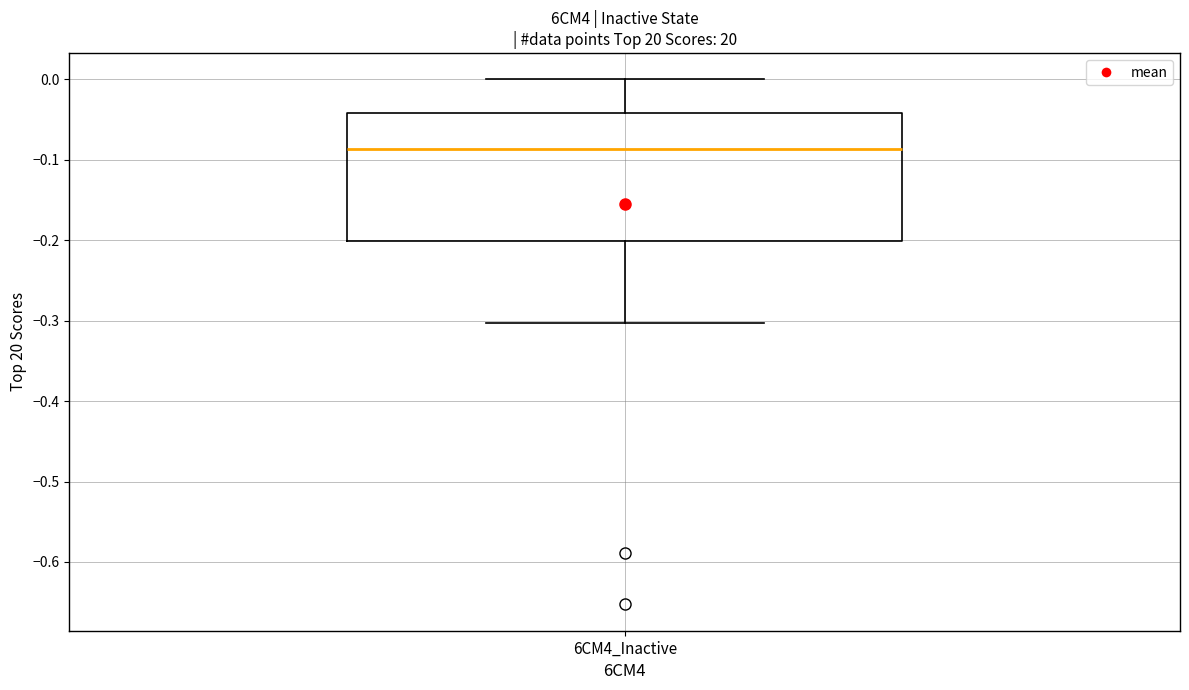

Transcribe this box plot: give where the median line is, the range the box spans, and where the two whiskers end, as read against the y-axis. The values are not printed on the chart, so give them approximately, as read against the axis.

median -0.09, box -0.20 to -0.04, whiskers -0.30 to 0.00